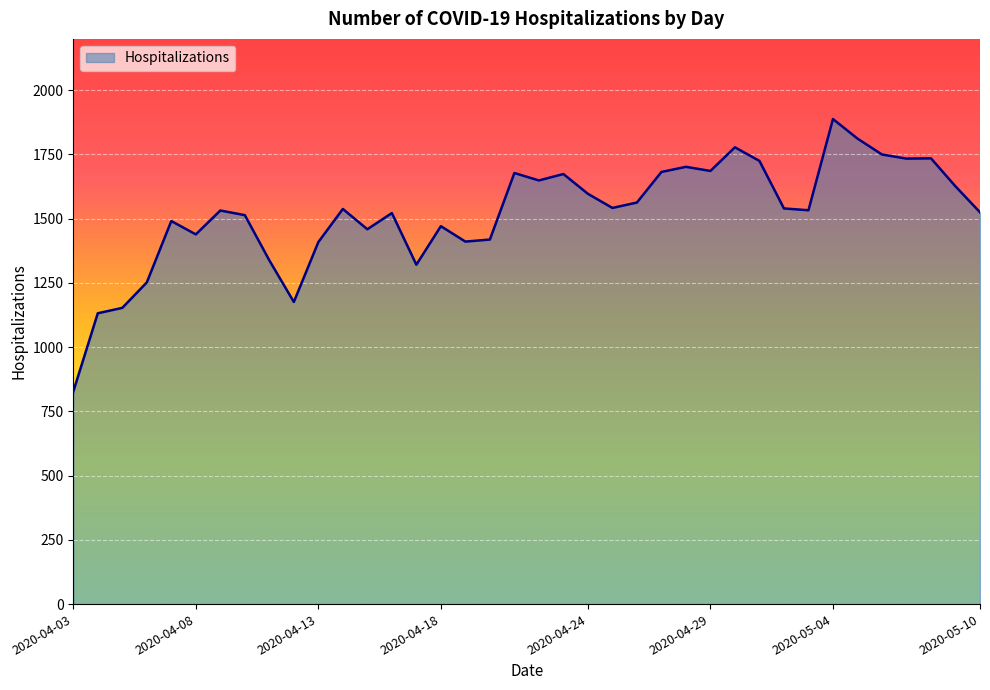

What is the minimum value shown in the chart?

827